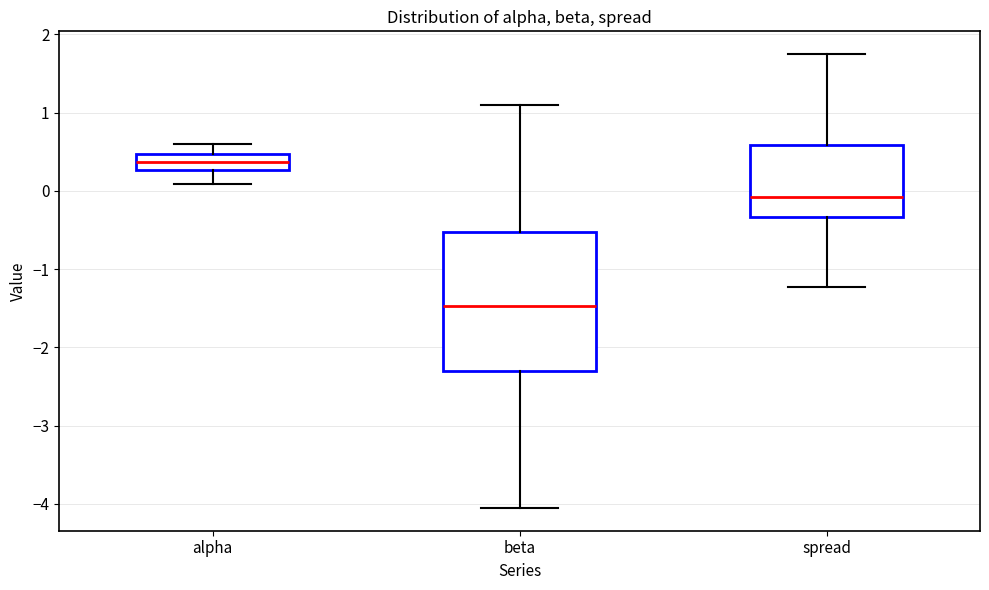

Reading left to right, transcribe this box plot: for each box, give where its median line is, the range the box spans, and where its two whiskers end, as read against the y-axis. The values are not printed on the chart, so give them approximately, as read against the axis.

alpha: median 0.4, box 0.3 to 0.5, whiskers 0.1 to 0.6
beta: median -1.5, box -2.3 to -0.5, whiskers -4.1 to 1.1
spread: median -0.1, box -0.3 to 0.6, whiskers -1.2 to 1.7